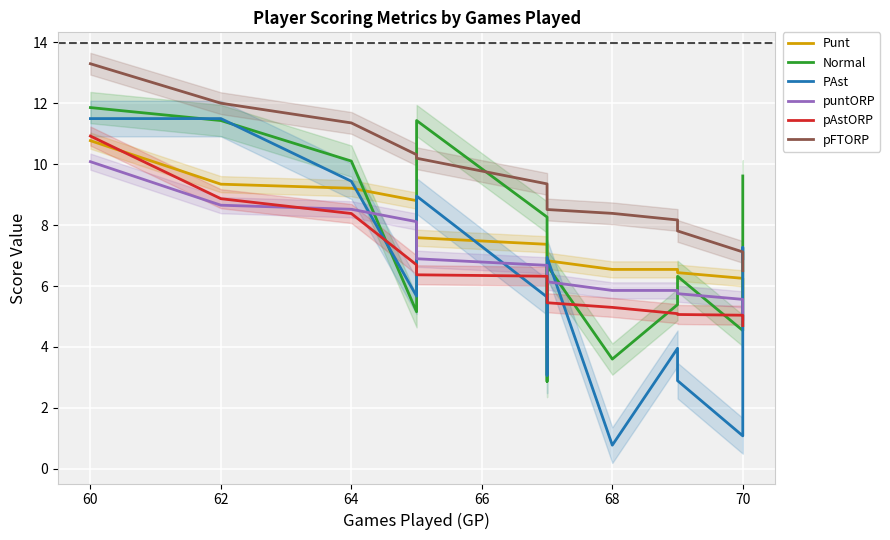

True or false: pFTORP has more than 2 points higher than both neighbors.

False